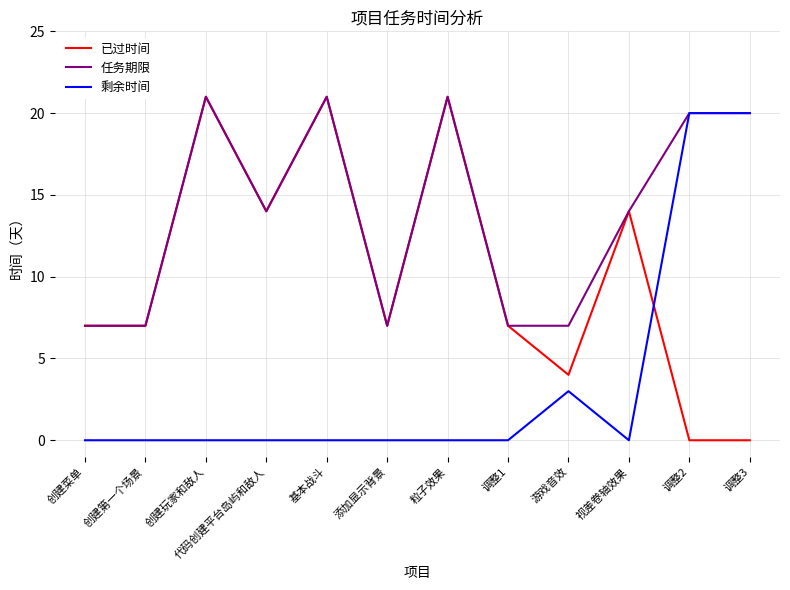

Reading left to right, extract all data points from this chart.

已过时间: 创建菜单=7	创建第一个场景=7	创建玩家和敌人=21	代码创建平台岛屿和敌人=14	基本战斗=21	添加显示背景=7	粒子效果=21	调整1=7	游戏音效=4	视差卷轴效果=14	调整2=0	调整3=0
任务期限: 创建菜单=7	创建第一个场景=7	创建玩家和敌人=21	代码创建平台岛屿和敌人=14	基本战斗=21	添加显示背景=7	粒子效果=21	调整1=7	游戏音效=7	视差卷轴效果=14	调整2=20	调整3=20
剩余时间: 创建菜单=0	创建第一个场景=0	创建玩家和敌人=0	代码创建平台岛屿和敌人=0	基本战斗=0	添加显示背景=0	粒子效果=0	调整1=0	游戏音效=3	视差卷轴效果=0	调整2=20	调整3=20